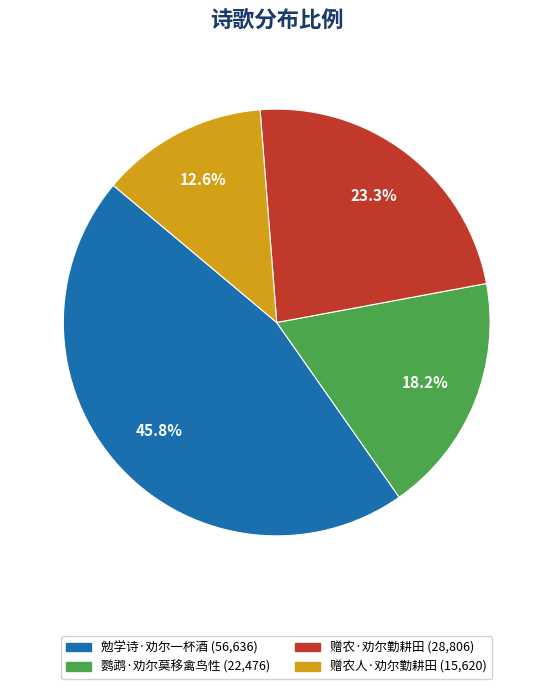

To the nearest percent, what portion does 赠农人·劝尔勤耕田 represent?

13%